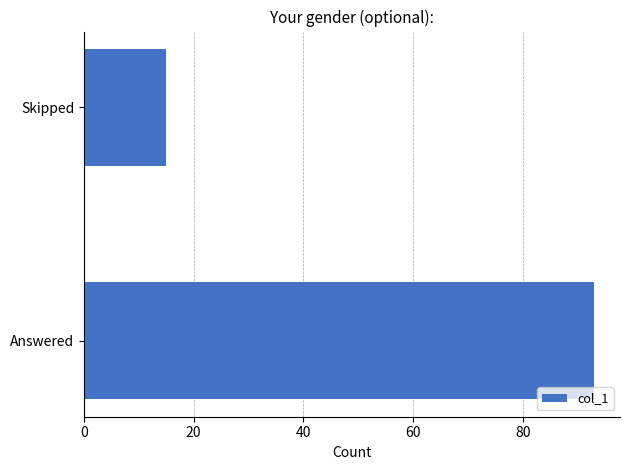

Rank the categories by value from lowest to highest.

Skipped, Answered